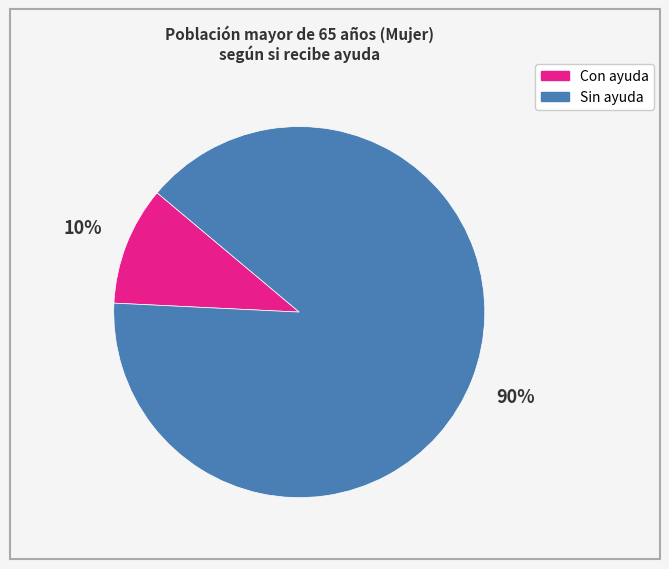

The Con ayuda slice represents 21% of the pie. True or false?

False